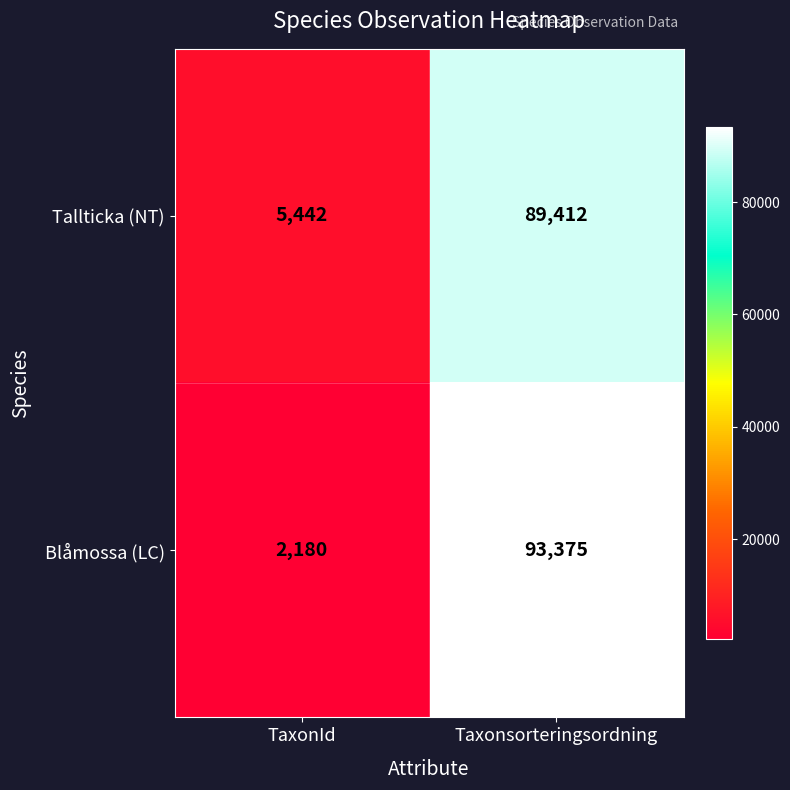

What is the maximum value for Tallticka (NT)?

89412